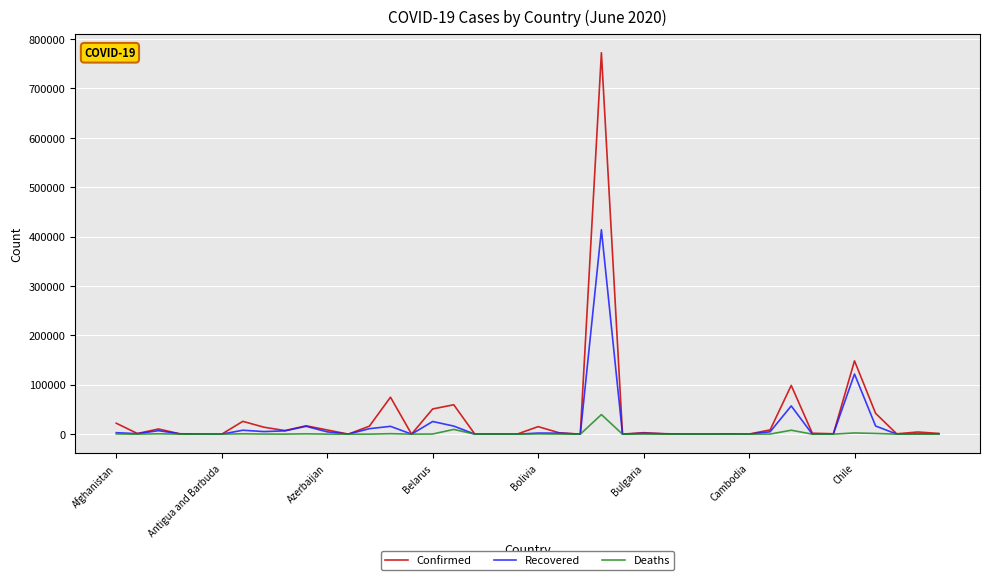

Which series has the largest range (max minus min)?

Confirmed